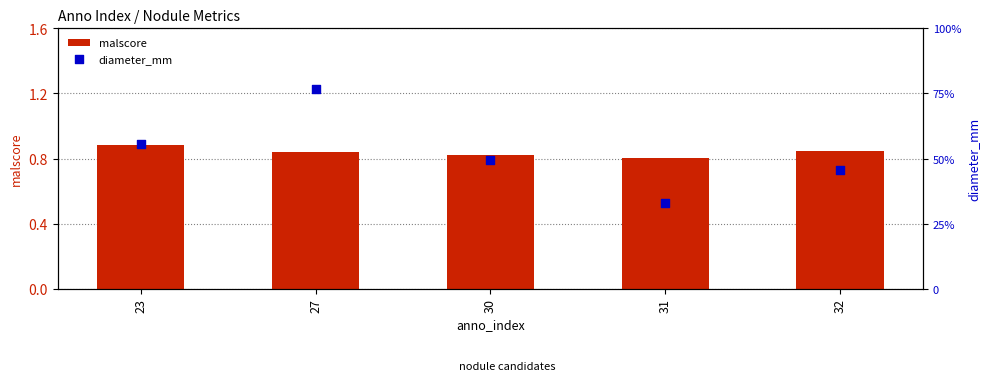

Which series has the largest total across all categories?

diameter_mm